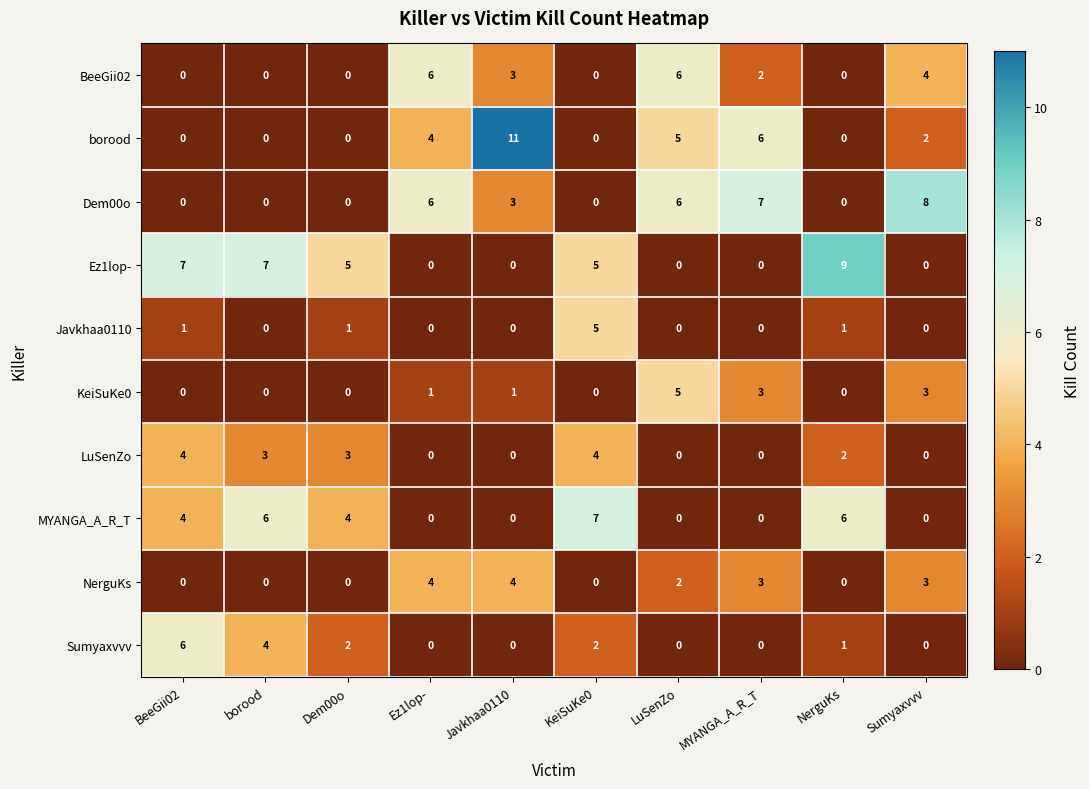

What is the difference between the maximum and minimum values in the borood series?

11